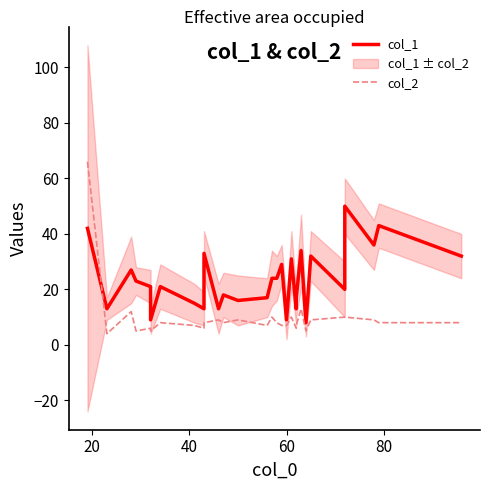

What is the difference between the maximum and minimum values in the col_2 series?

62